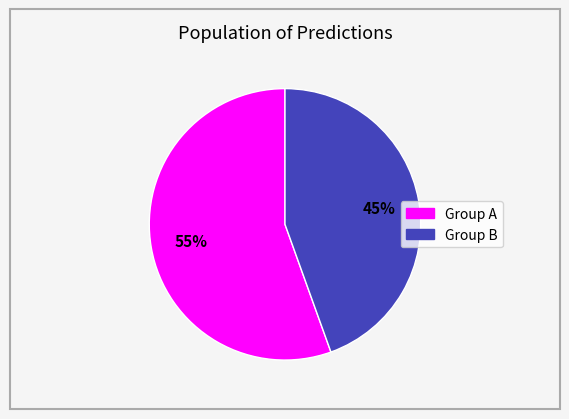

To the nearest percent, what is the average slice percentage?

50%